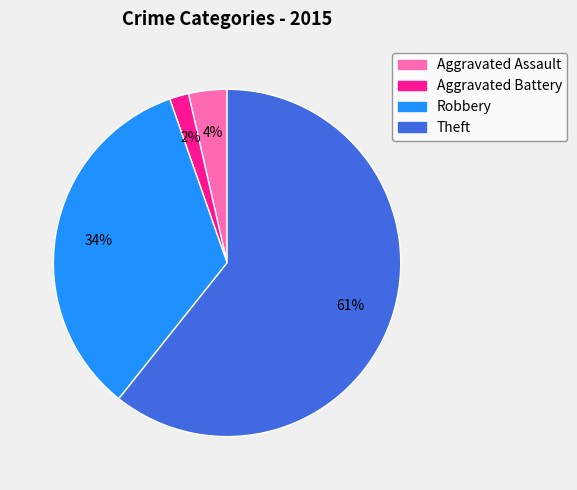

Do Theft and Aggravated Battery together represent more than half of the pie?

Yes